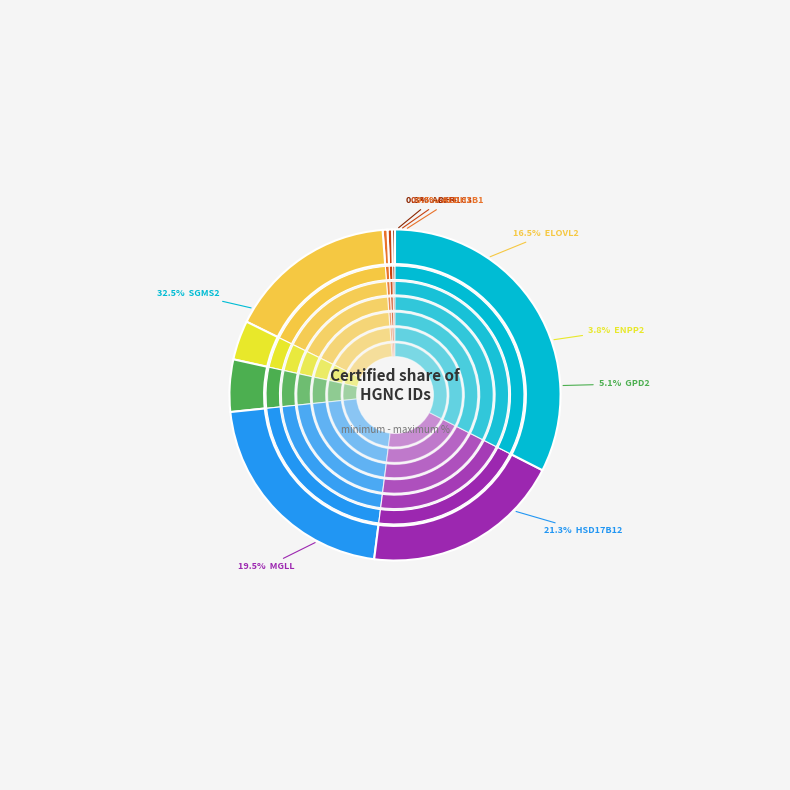

What is the change in value from ELOVL2 to ENPP2?

-11059